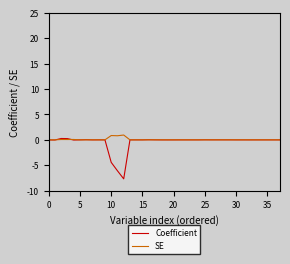

Which series has the largest range (max minus min)?

Coefficient